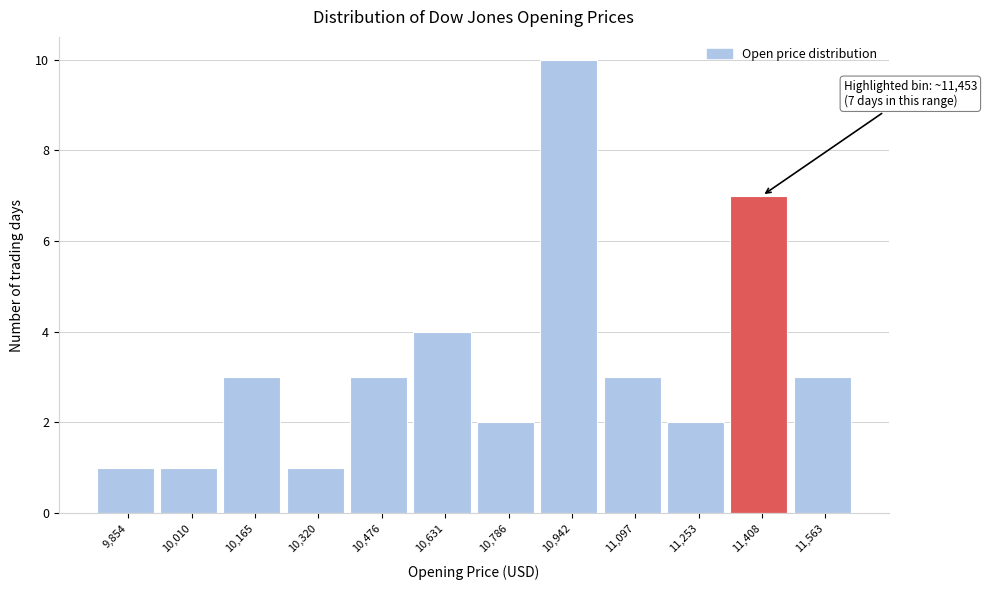

Reading left to right, what are all the values shown in this chart?

9,854=1	10,010=1	10,165=3	10,320=1	10,476=3	10,631=4	10,786=2	10,942=10	11,097=3	11,253=2	11,408=7	11,563=3